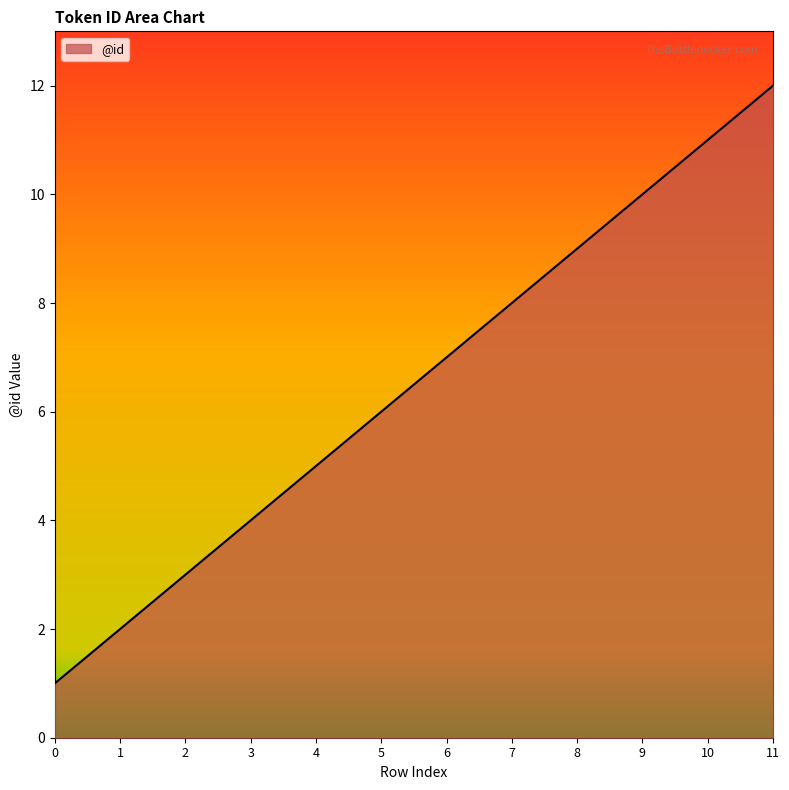

Reading left to right, list all the values displayed in this chart.

0=1	1=2	2=3	3=4	4=5	5=6	6=7	7=8	8=9	9=10	10=11	11=12